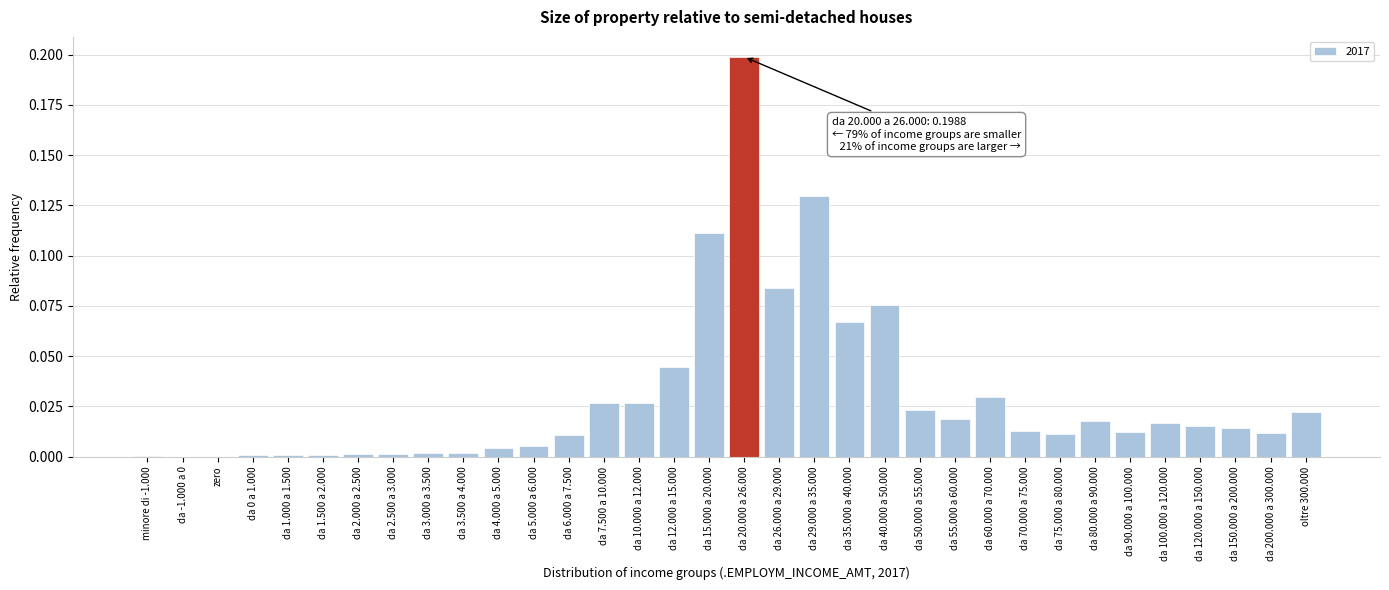

The chart shows a value of 0.0 at da 150.000 a 200.000. True or false?

True